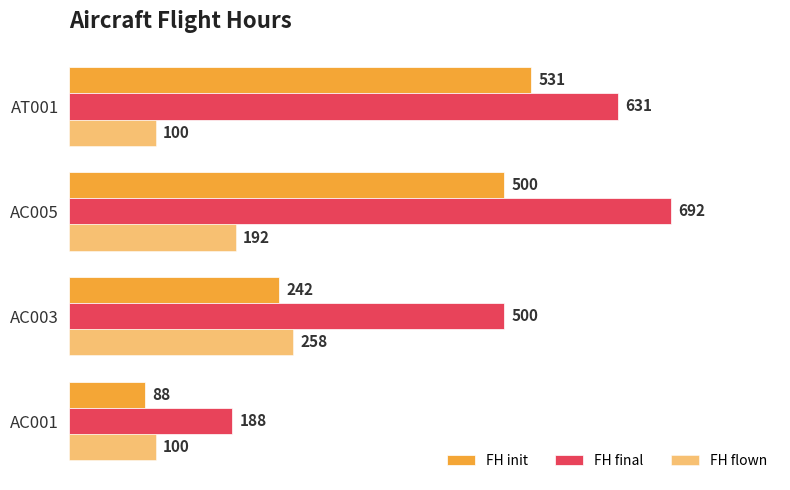

List the series in order of their overall mean, highest first.

FH final, FH init, FH flown